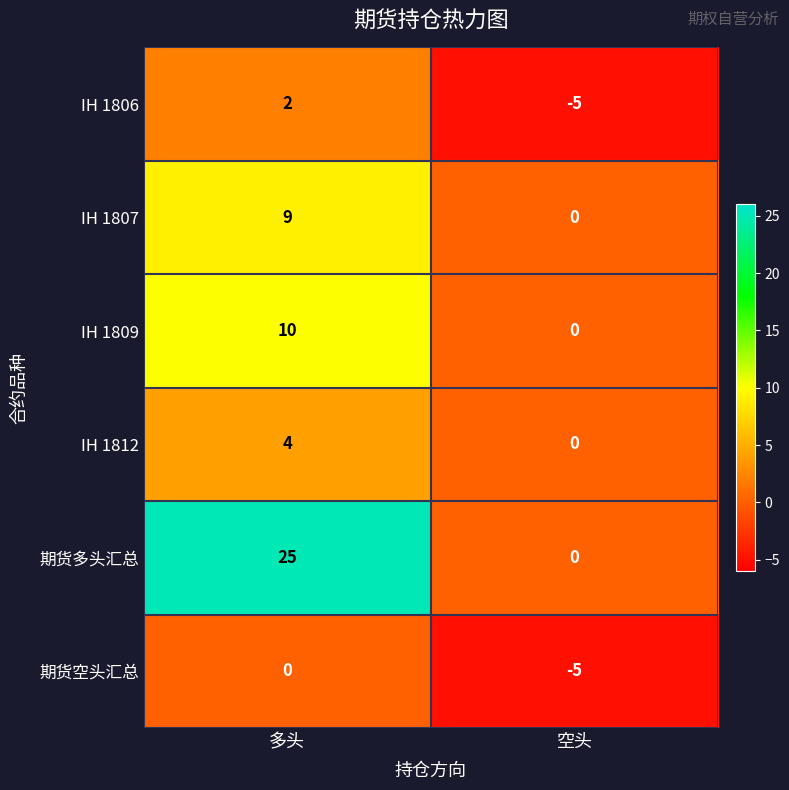

Which series has the largest total across all categories?

期货多头汇总